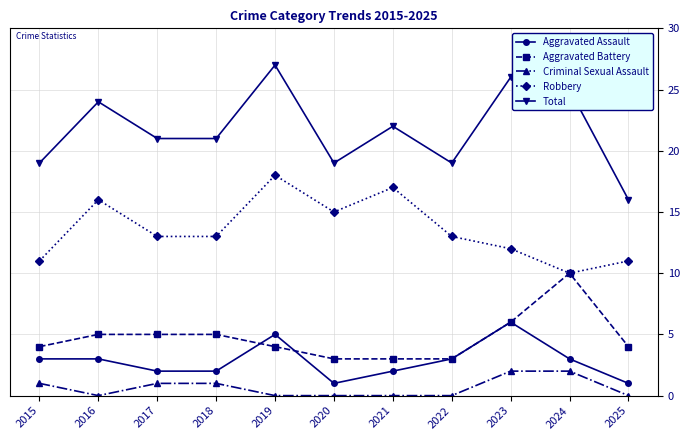

The Total series shows 21 at 2017. True or false?

True